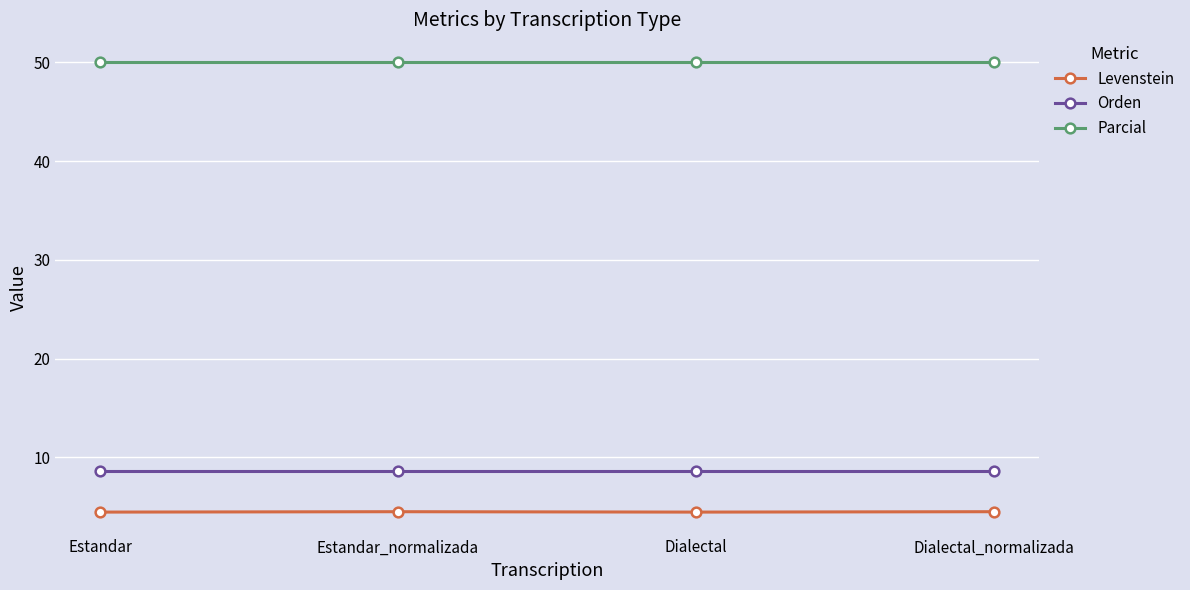

Which series has the largest total across all categories?

Parcial